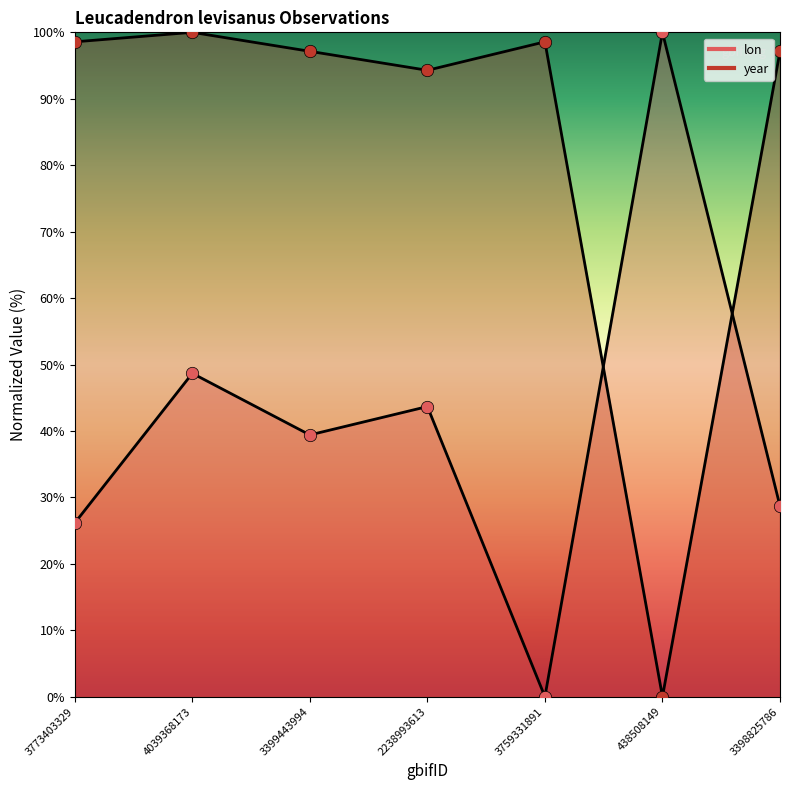

Which series has the largest Y range (max minus min)?

lon (line)